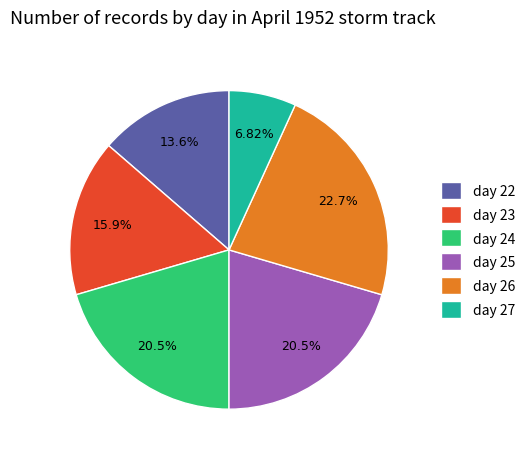

Which has a higher value, day 26 or day 24?

day 26